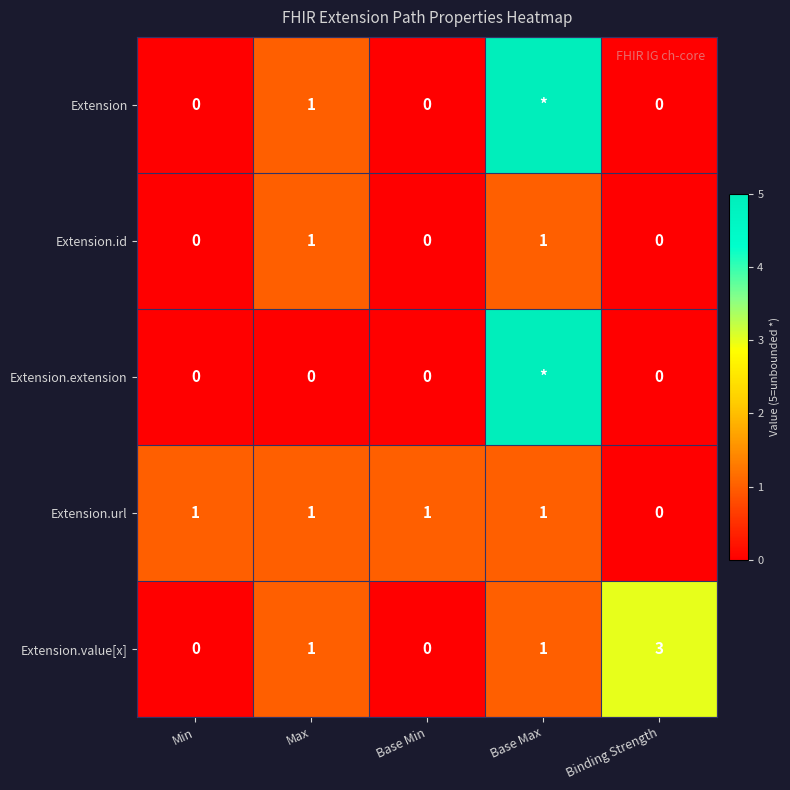

Count the Extension.url values in the range 1 to 2.

4